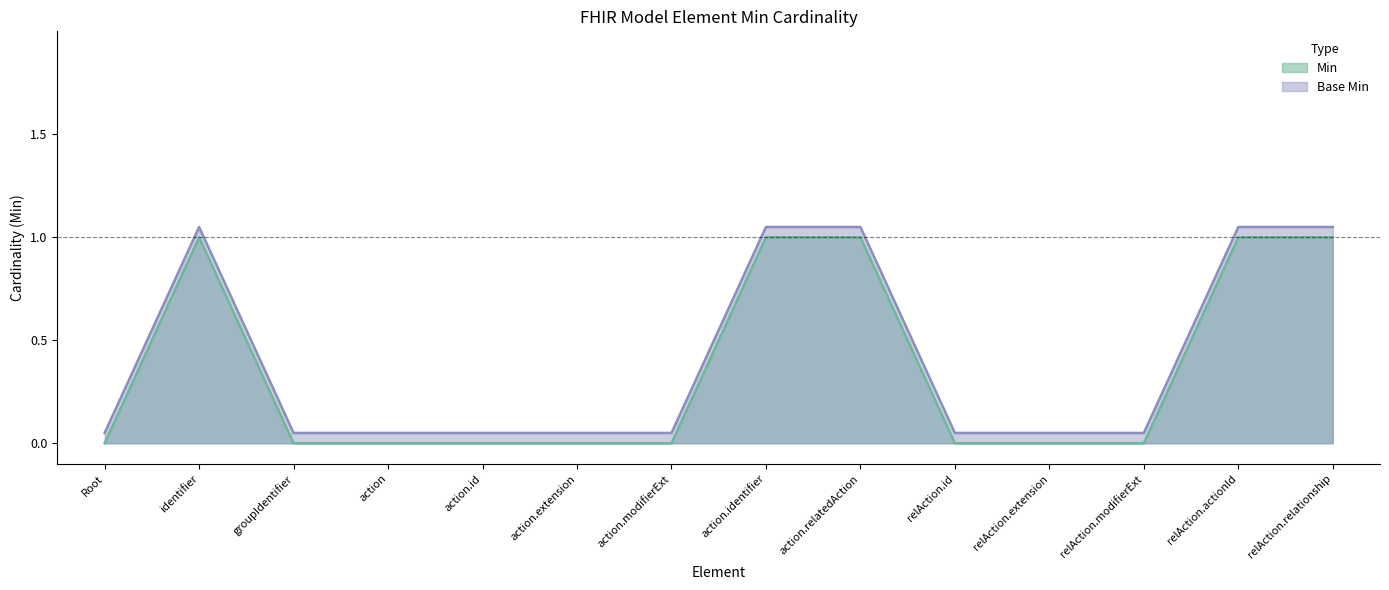

True or false: Min and Base Min cross at least once.

False